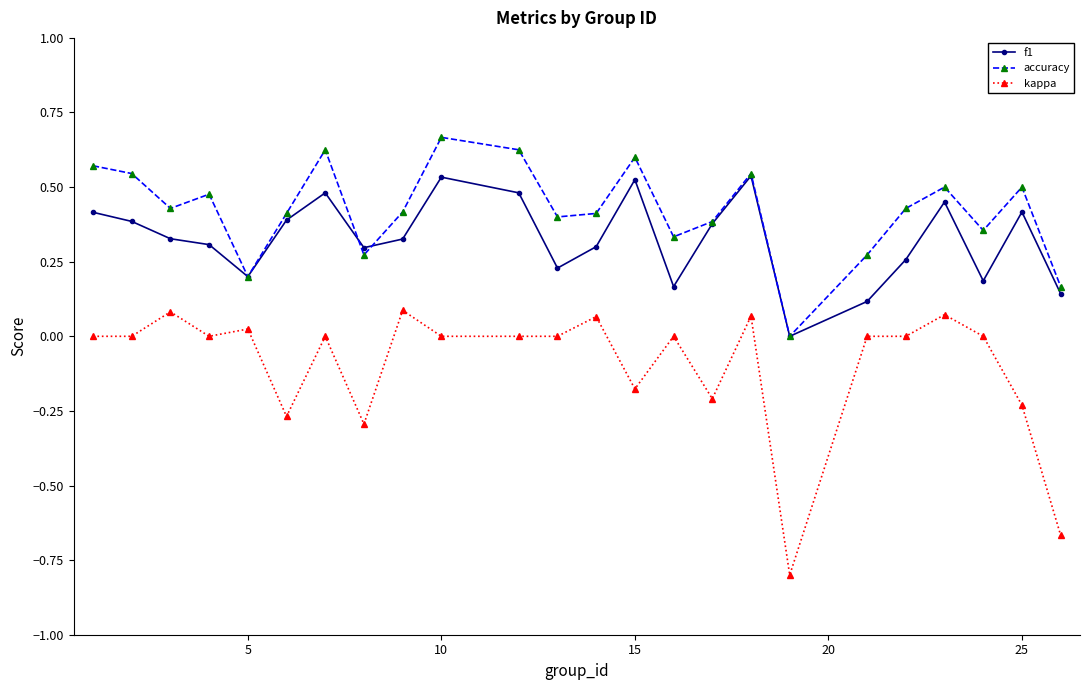

Which series has the largest total across all categories?

accuracy